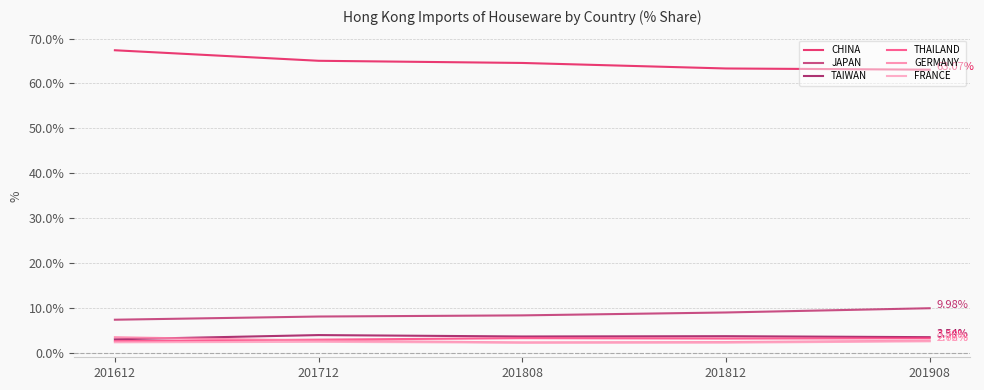

List the labels in order of TAIWAN value, largest first.

201712, 201812, 201808, 201908, 201612